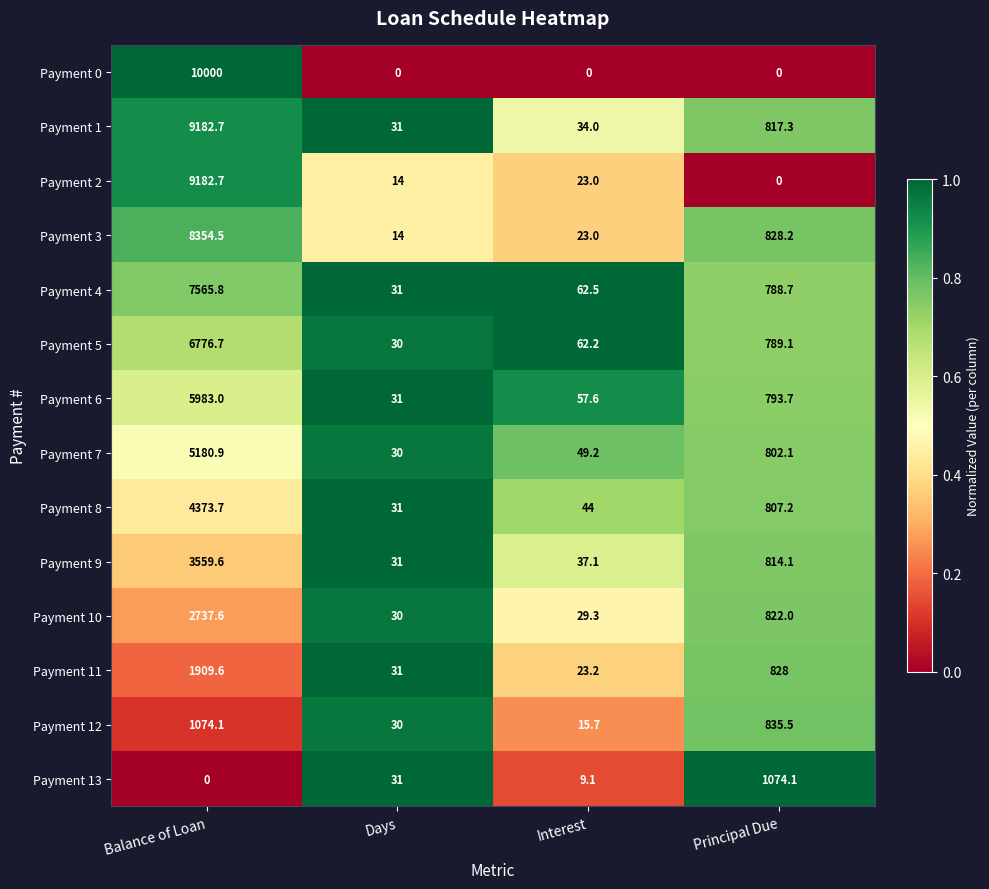

The Payment 12 series shows 15.7 at Interest. True or false?

True